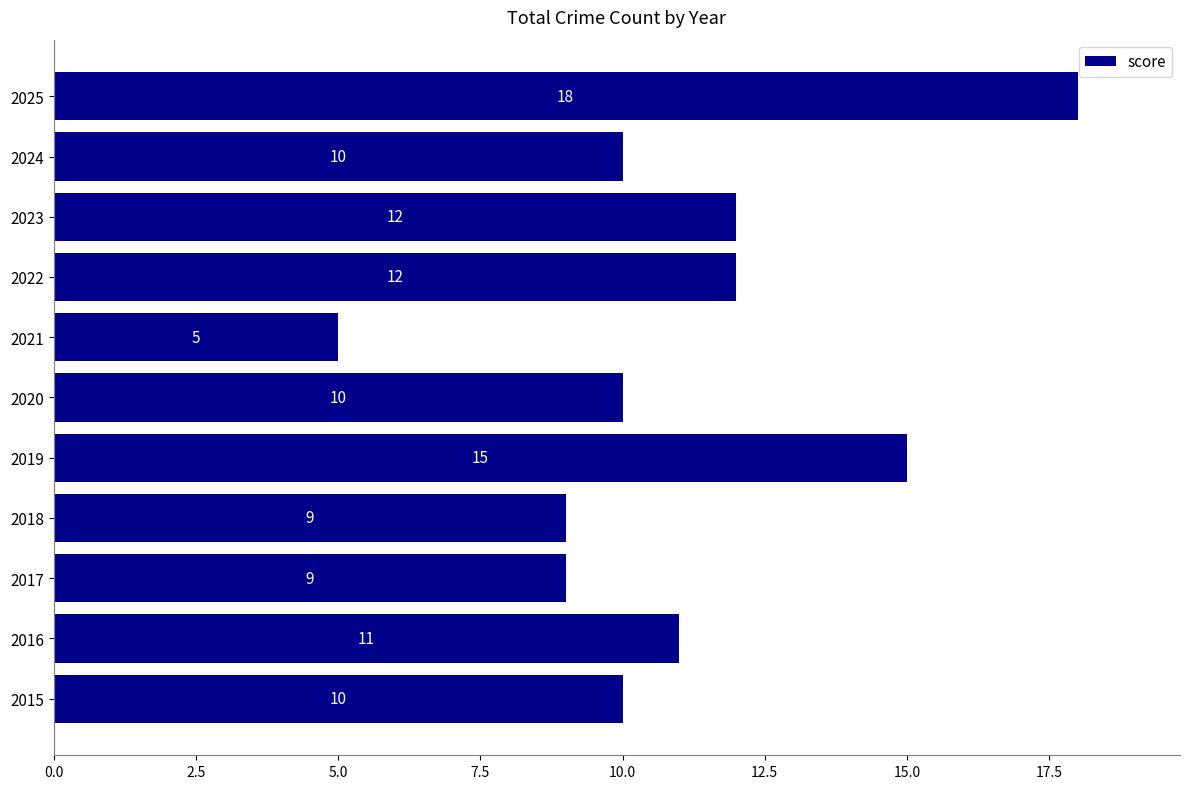

Where is the data nearest to the value 11?

2016